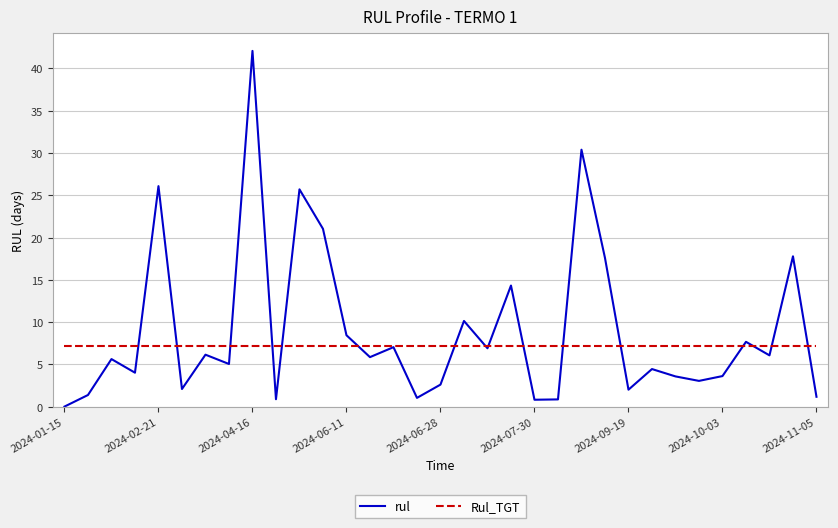

Rank the series by their maximum value, from lowest to highest.

Rul_TGT, rul